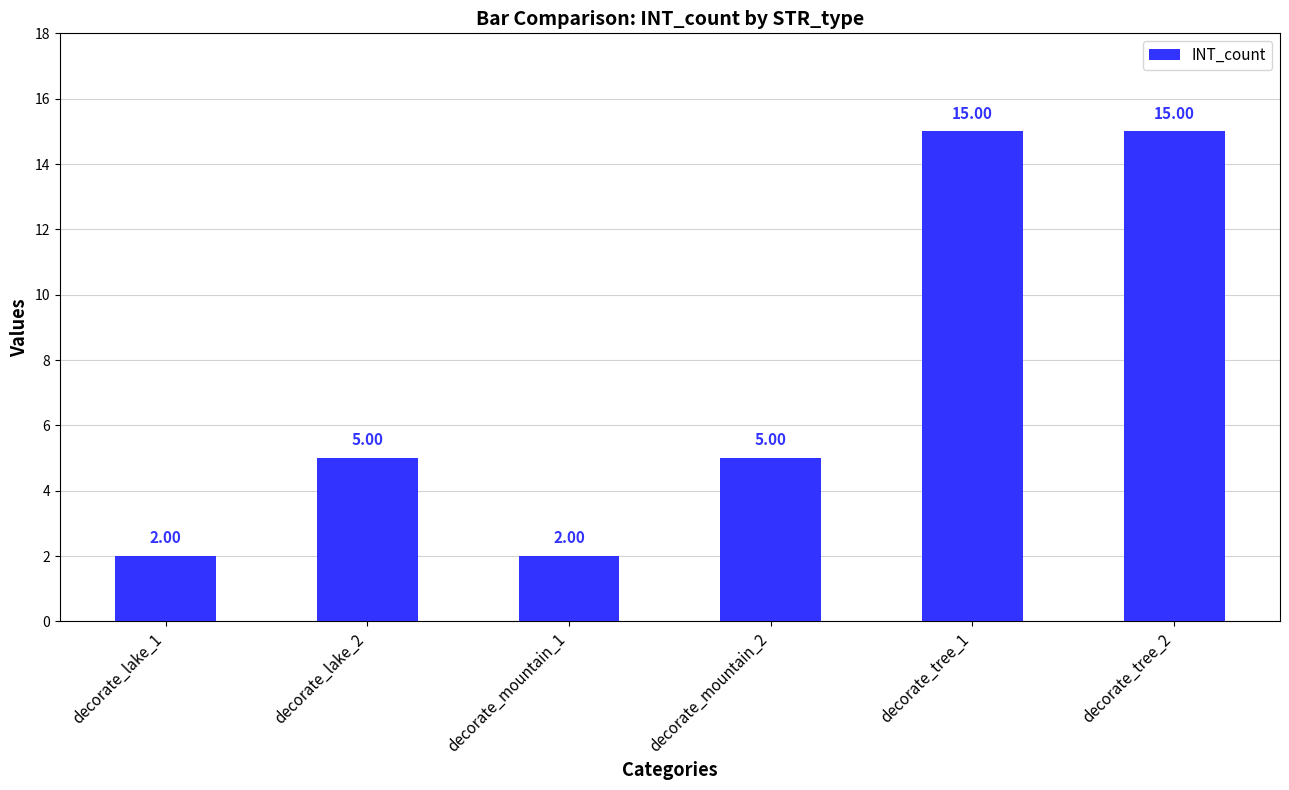

Reading right to left, what are all the values shown in this chart?

15	15	5	2	5	2